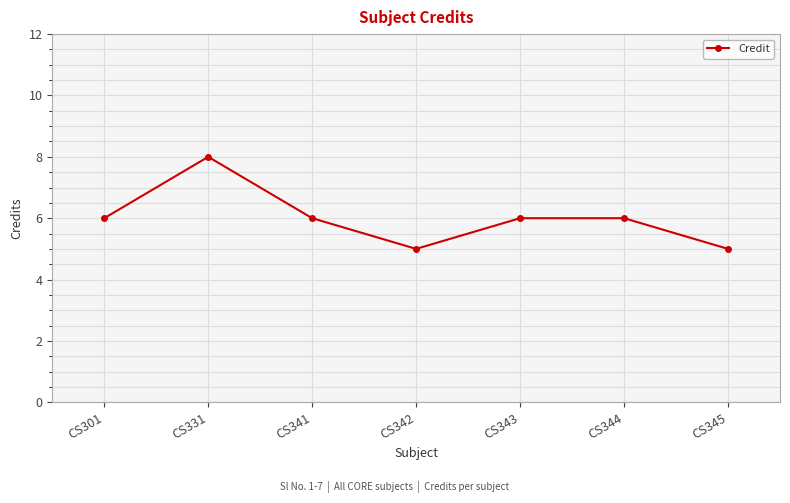

Count the values in the range 5 to 6.

6